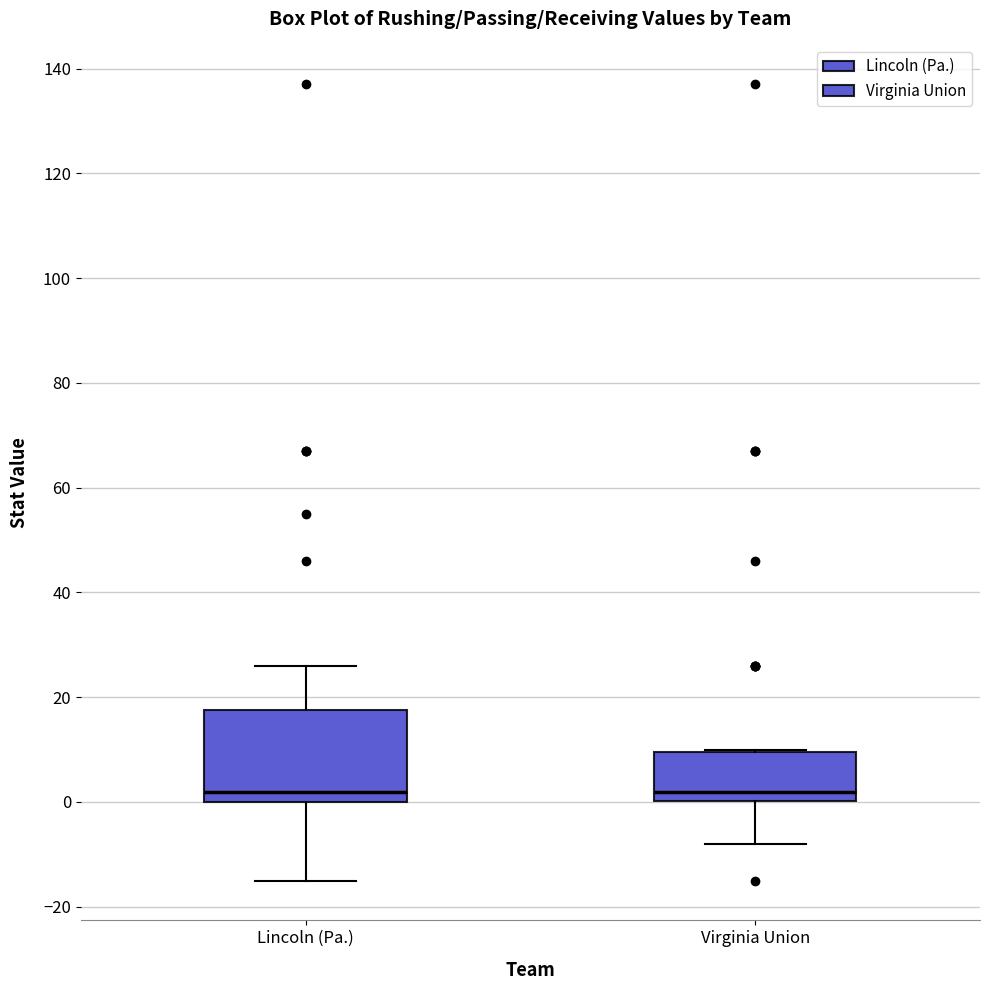

Comparing the boxes themselves (not the whiskers), which one is the tallest?

Lincoln (Pa.)